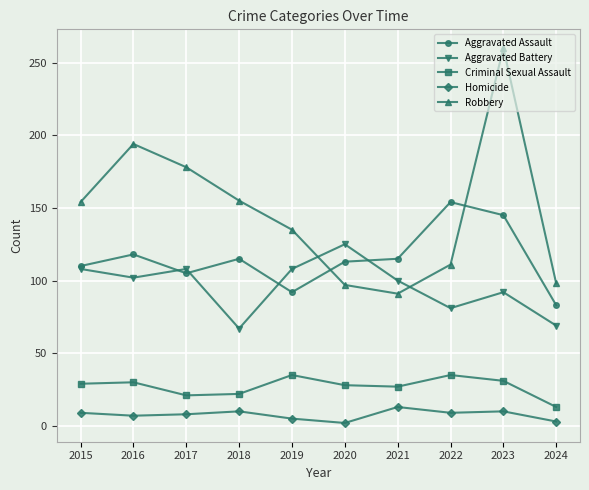

How many values in the Aggravated Assault series are below 115?

5